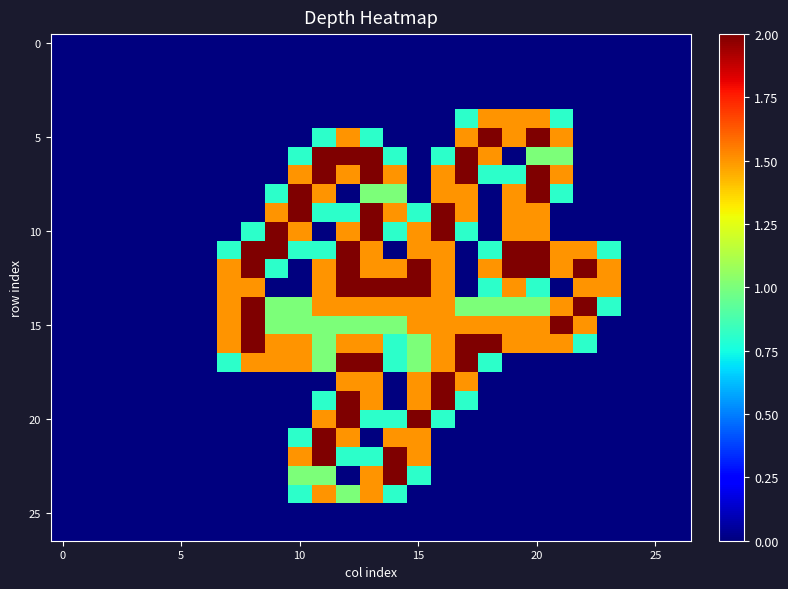

How many distinct data groups are displayed?

27